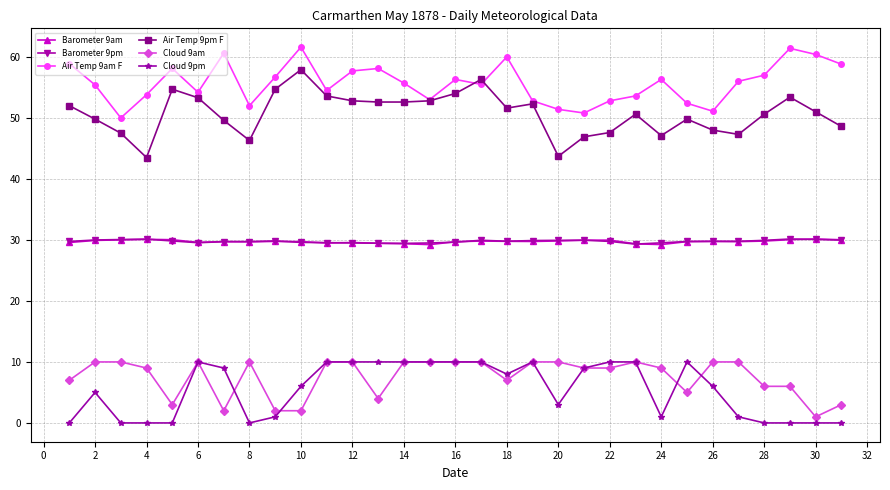

What are all the series names shown in the legend?

Barometer 9am, Barometer 9pm, Air Temp 9am F, Air Temp 9pm F, Cloud 9am, Cloud 9pm